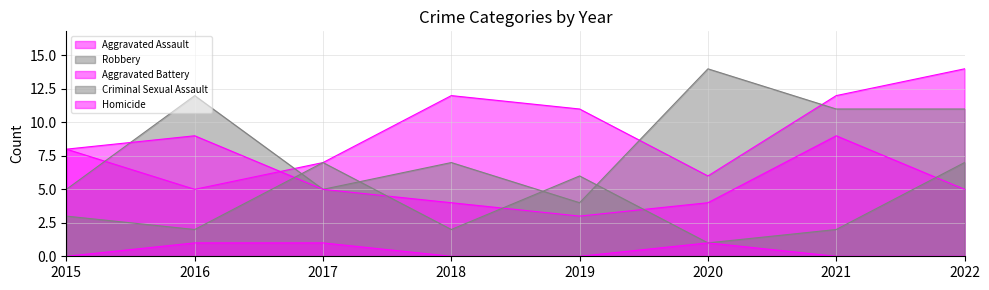

Where does the Aggravated Assault series first go above 11?

2018